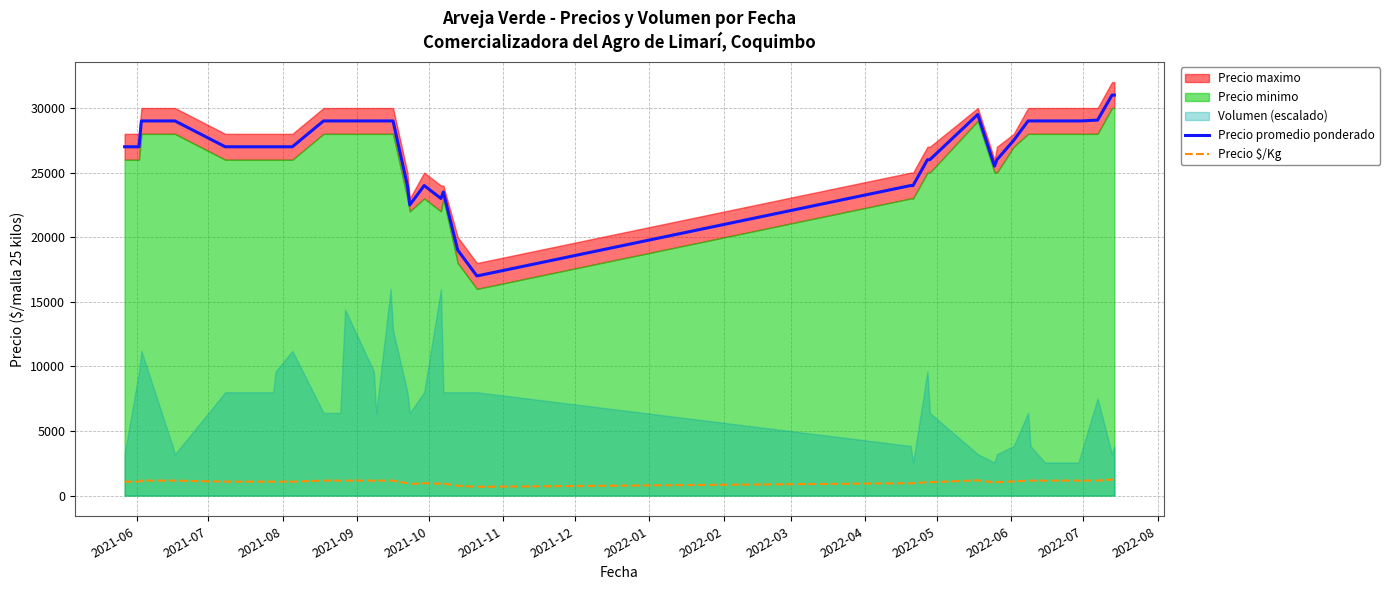

What is the maximum value shown in the chart?

31000